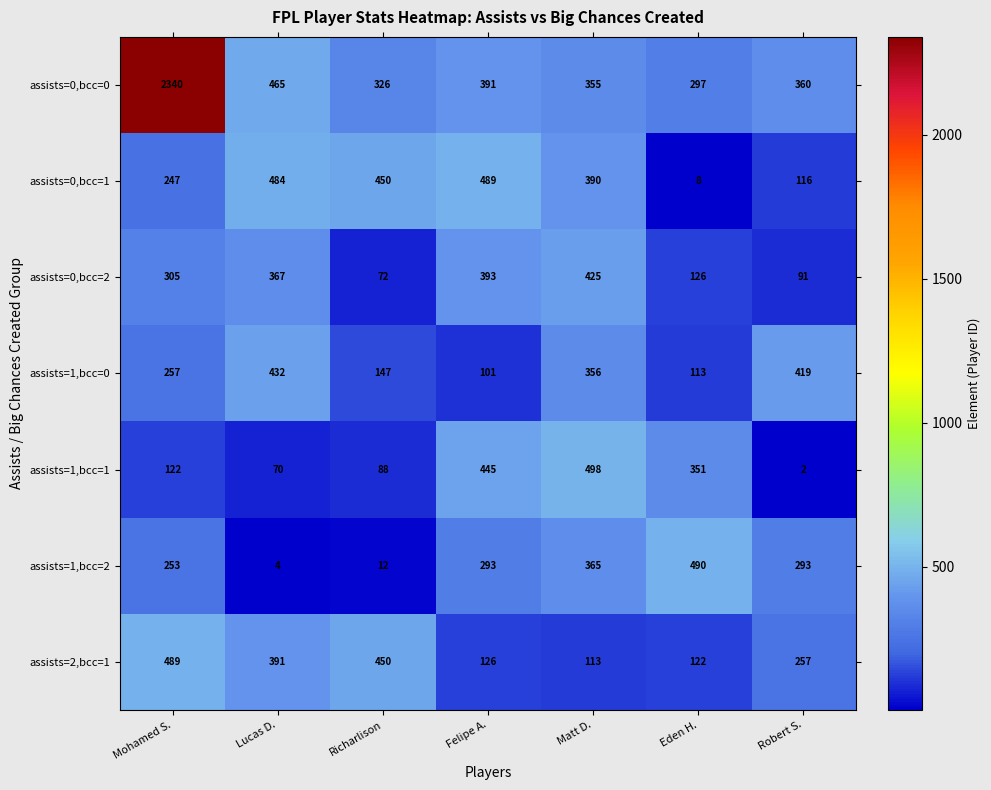

Which category has the highest value across all series?

Mohamed S.